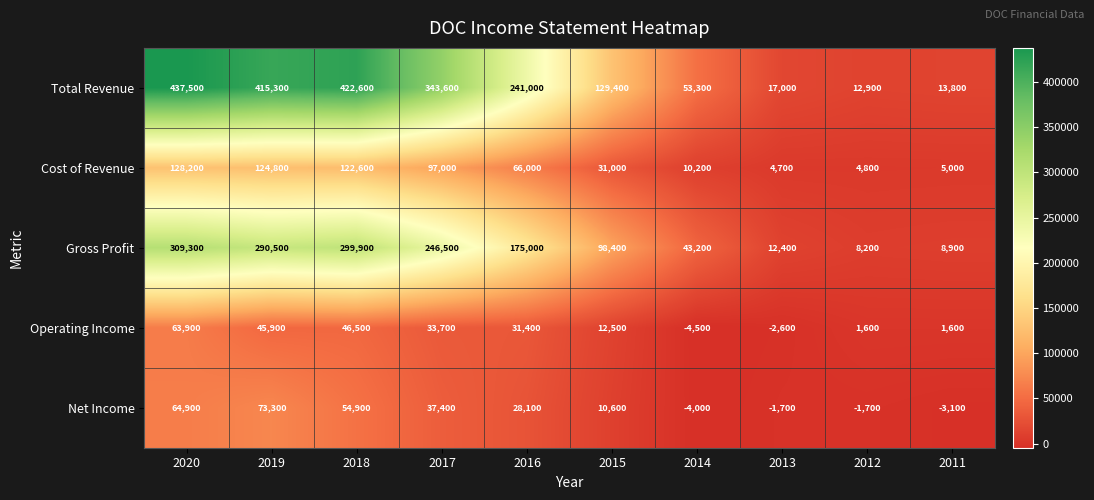

True or false: Total Revenue has a value of 125002 at 2020.

False